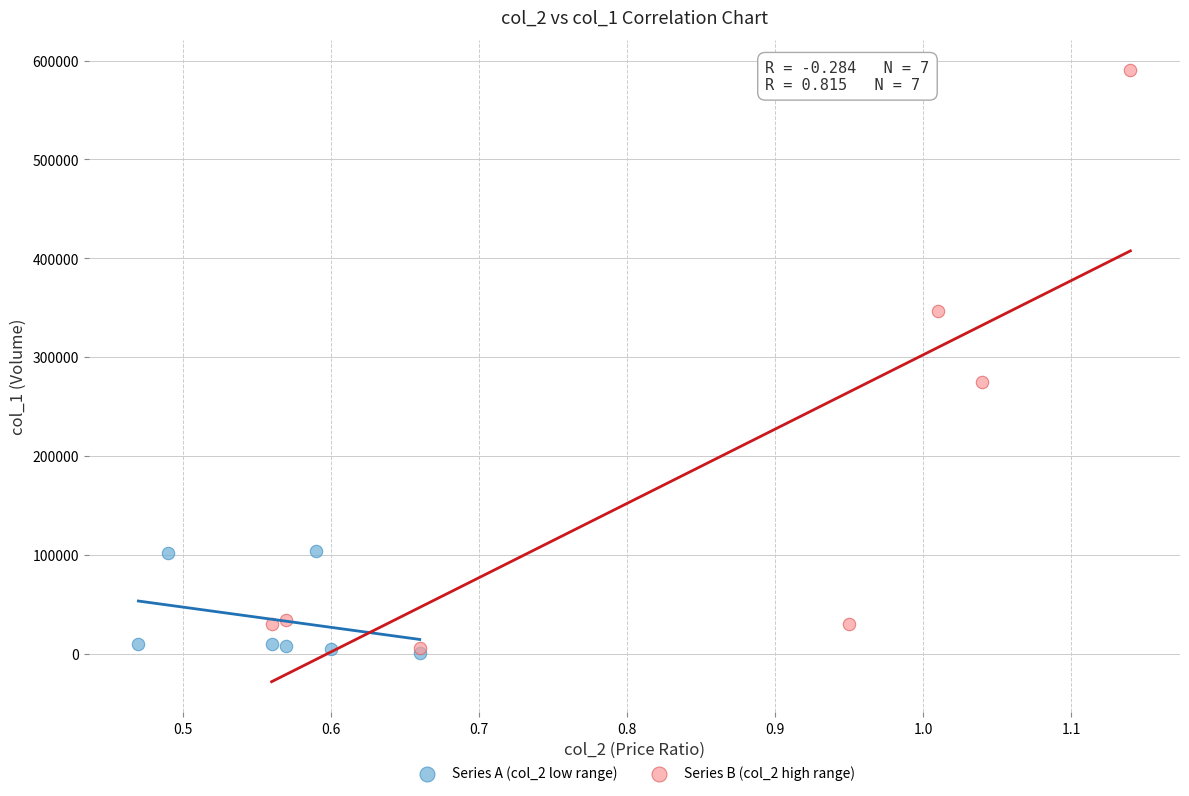

What are all the series names shown in the legend?

Series A (col_2 low range), Series B (col_2 high range)